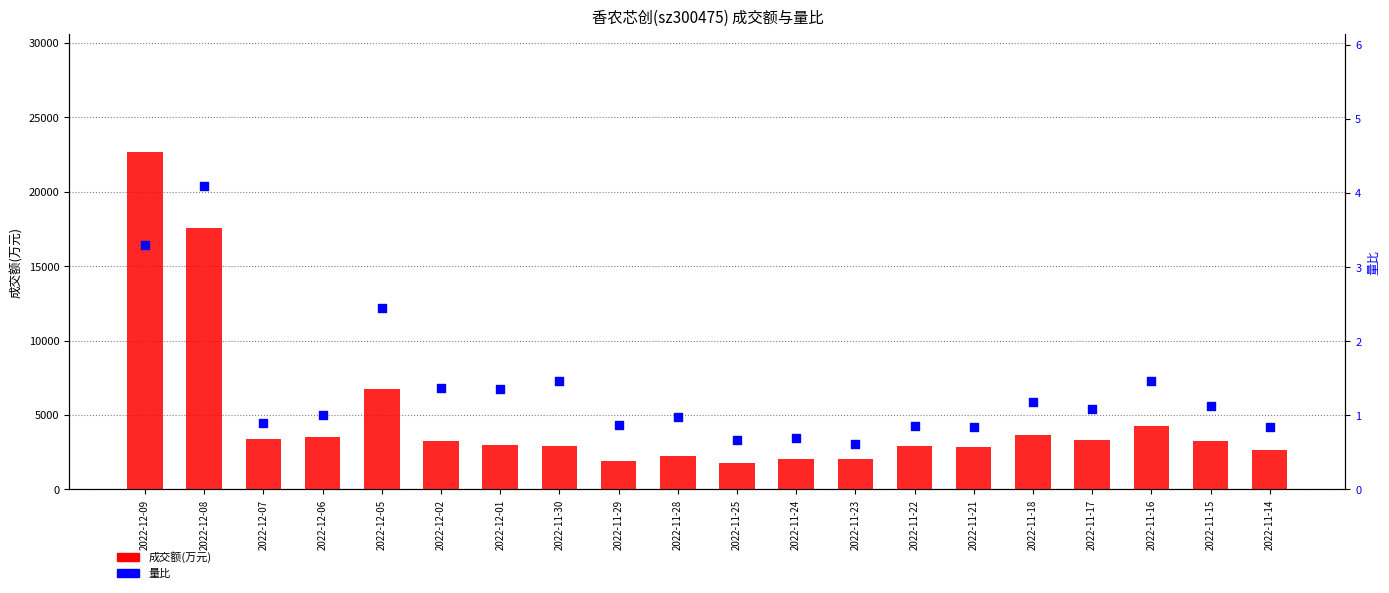

What is the total value across all series at 2022-11-21?

2852.8